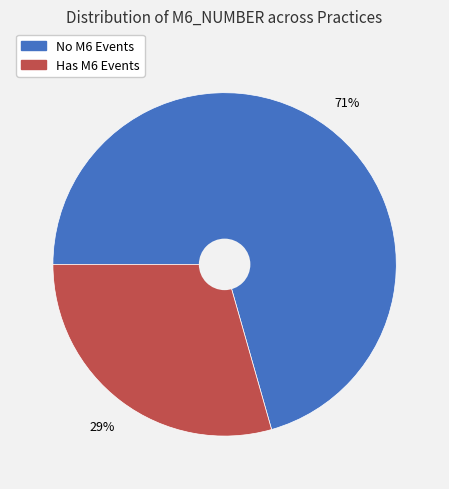

Does any single category account for the majority?

Yes